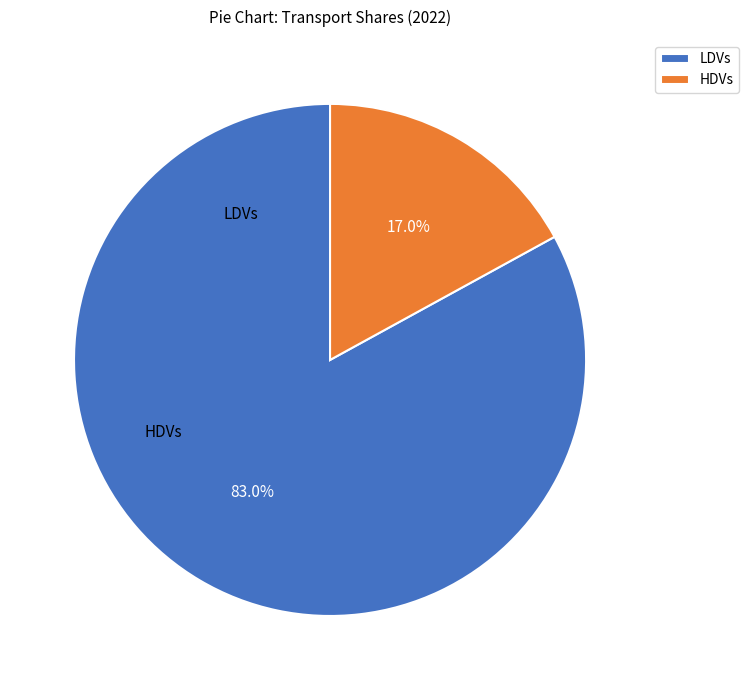

What portion of the pie excludes LDVs?

17.0%